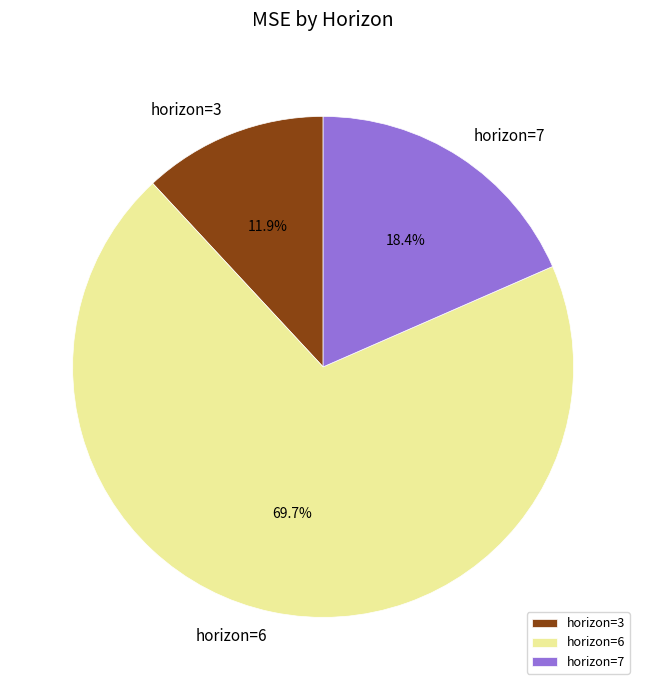

What is the majority slice?

horizon=6